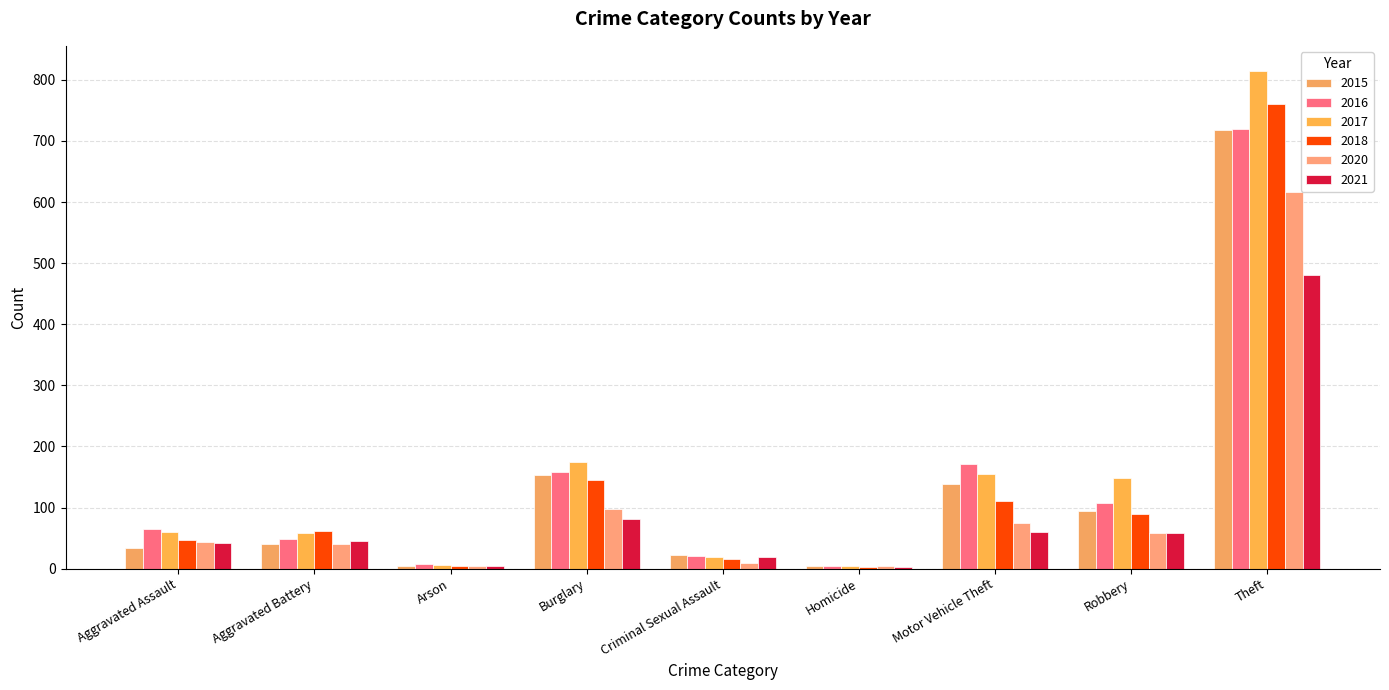

Reading left to right, transcribe all the data shown in this chart.

2015: 34	40	4	153	23	4	139	94	718
2016: 65	49	7	159	20	4	172	107	720
2017: 60	58	6	174	19	4	155	149	815
2018: 47	61	5	145	16	3	111	90	760
2020: 44	40	4	97	10	4	74	59	617
2021: 42	45	4	82	19	2	60	58	481